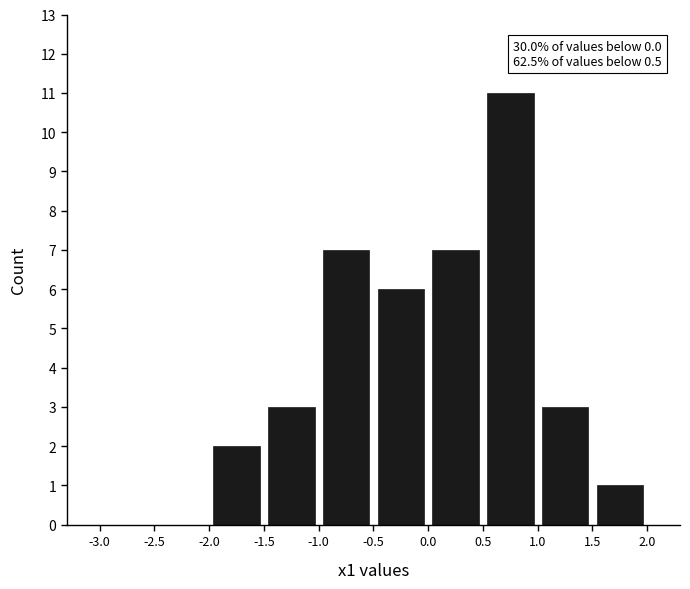

Over which range of the x-axis is the bar tallest?

0.5 to 1.0